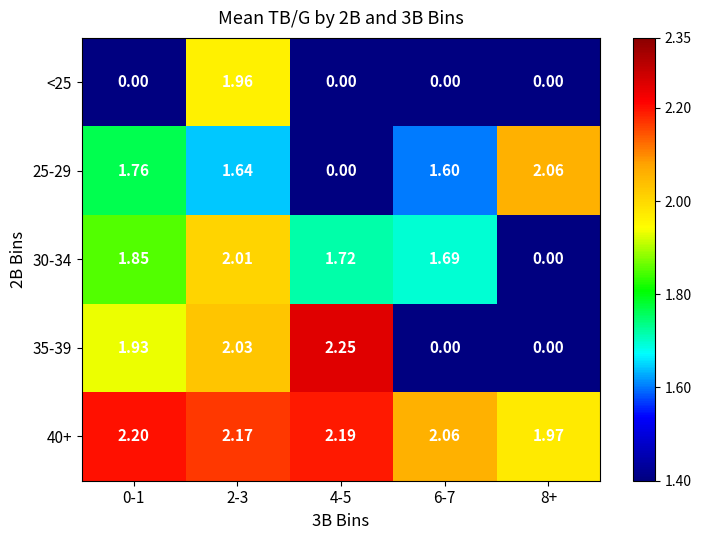

How many positive values does the <25 series have?

1